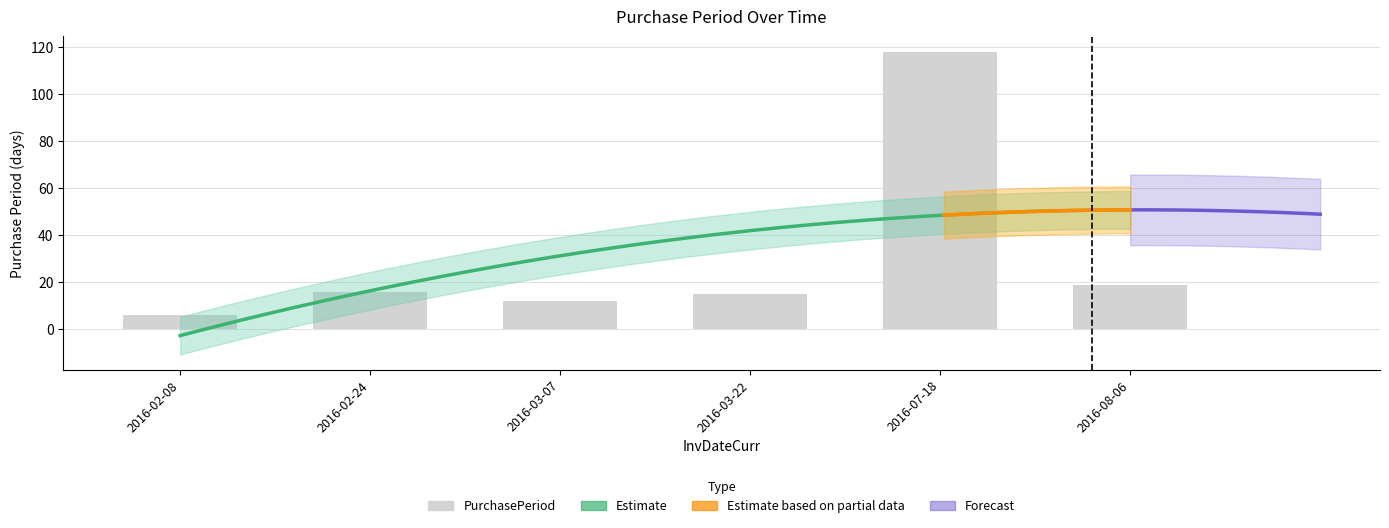

Reading left to right, what are all the values shown in this chart?

2016-02-08=6	2016-02-24=16	2016-03-07=12	2016-03-22=15	2016-07-18=118	2016-08-06=19